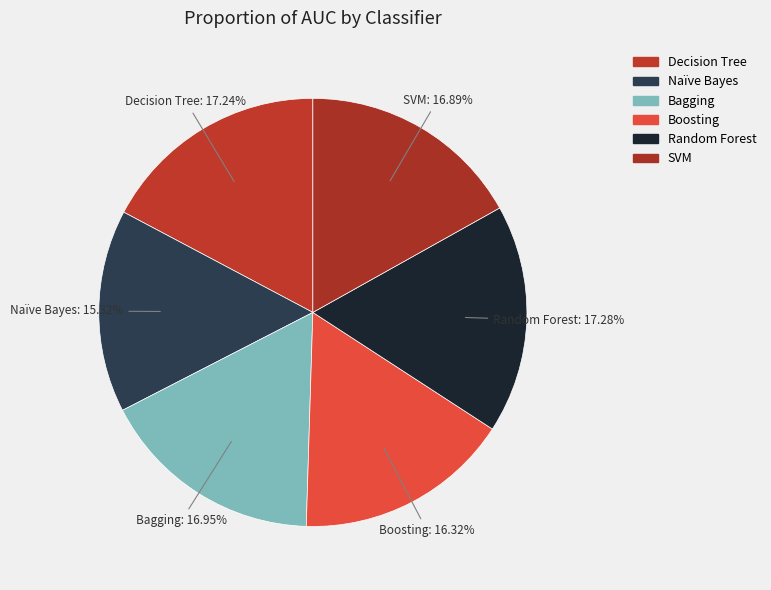

How many slices are in this pie chart?

6